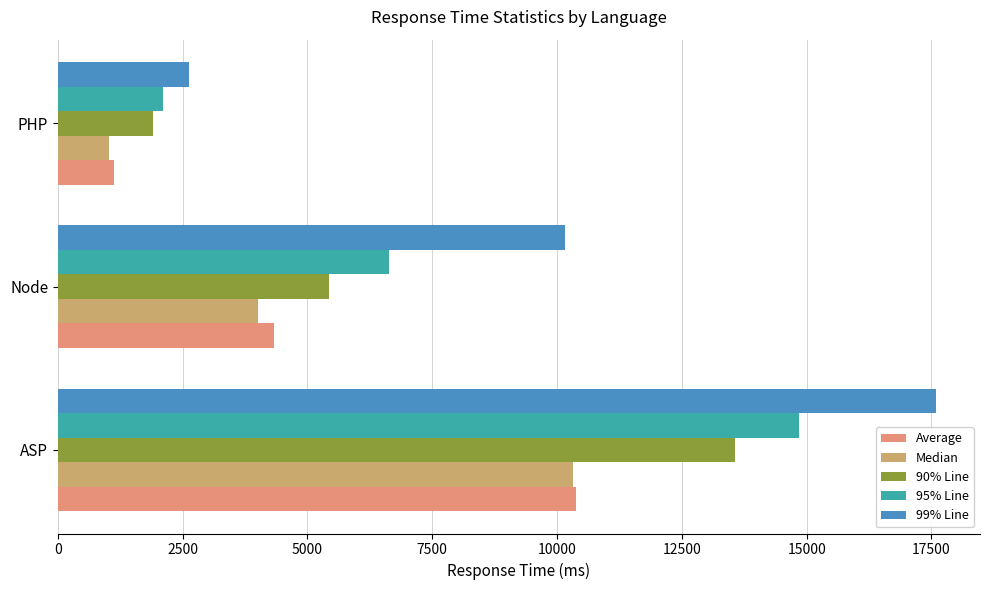

What is the minimum value shown in the chart?

1030